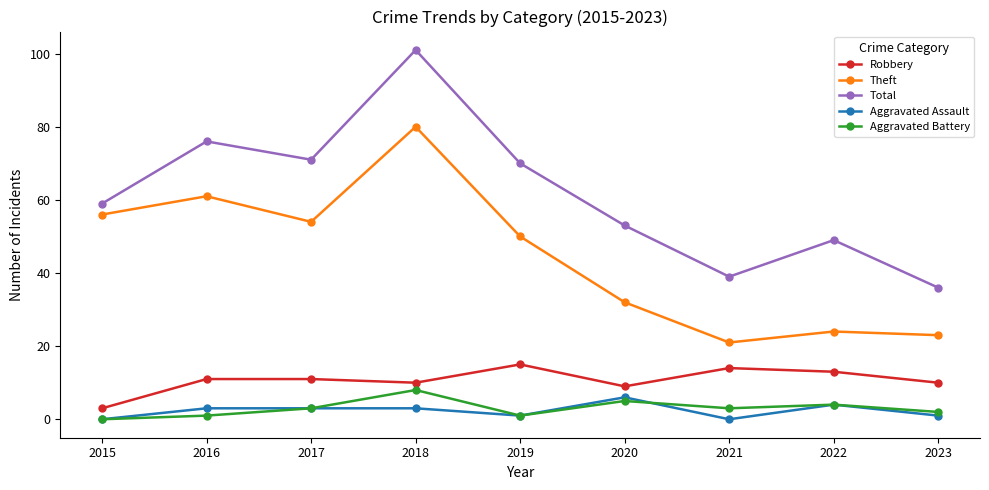

Reading left to right, list all the values displayed in this chart.

Robbery: 3	11	11	10	15	9	14	13	10
Theft: 56	61	54	80	50	32	21	24	23
Total: 59	76	71	101	70	53	39	49	36
Aggravated Assault: 0	3	3	3	1	6	0	4	1
Aggravated Battery: 0	1	3	8	1	5	3	4	2